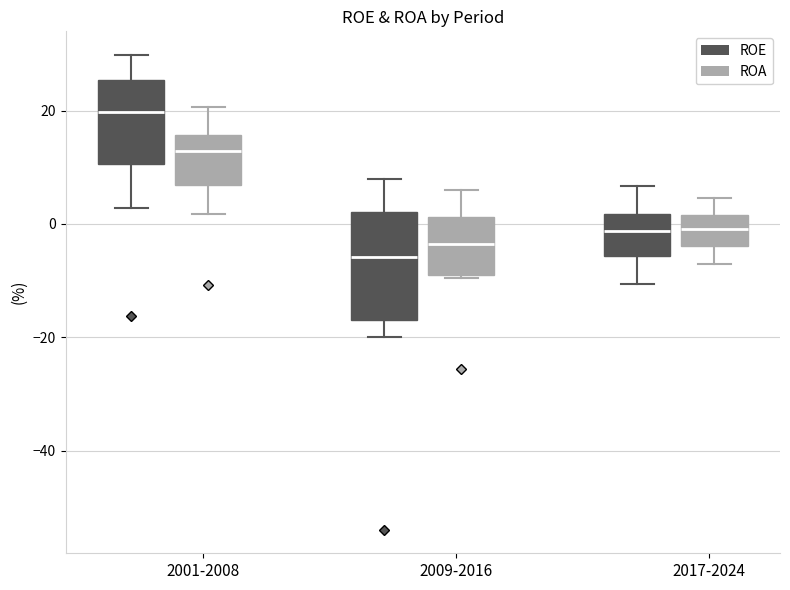

Which box has the lowest median line?

2009-2016 (ROE)